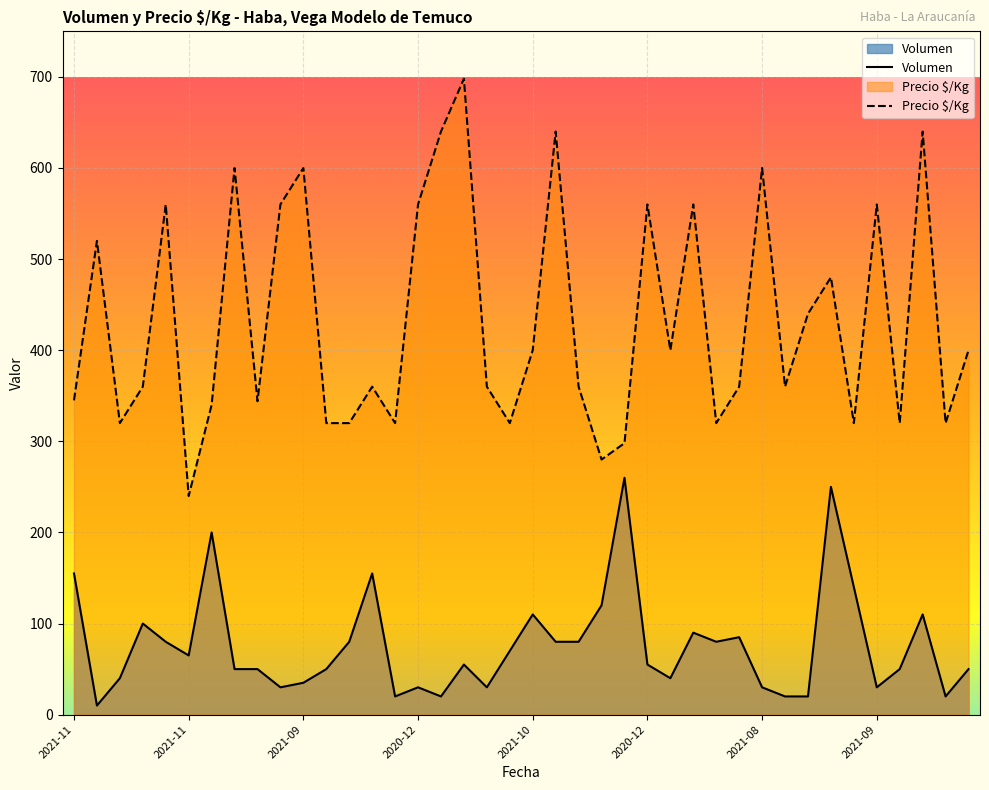

Which series has the largest total across all categories?

Precio $/Kg